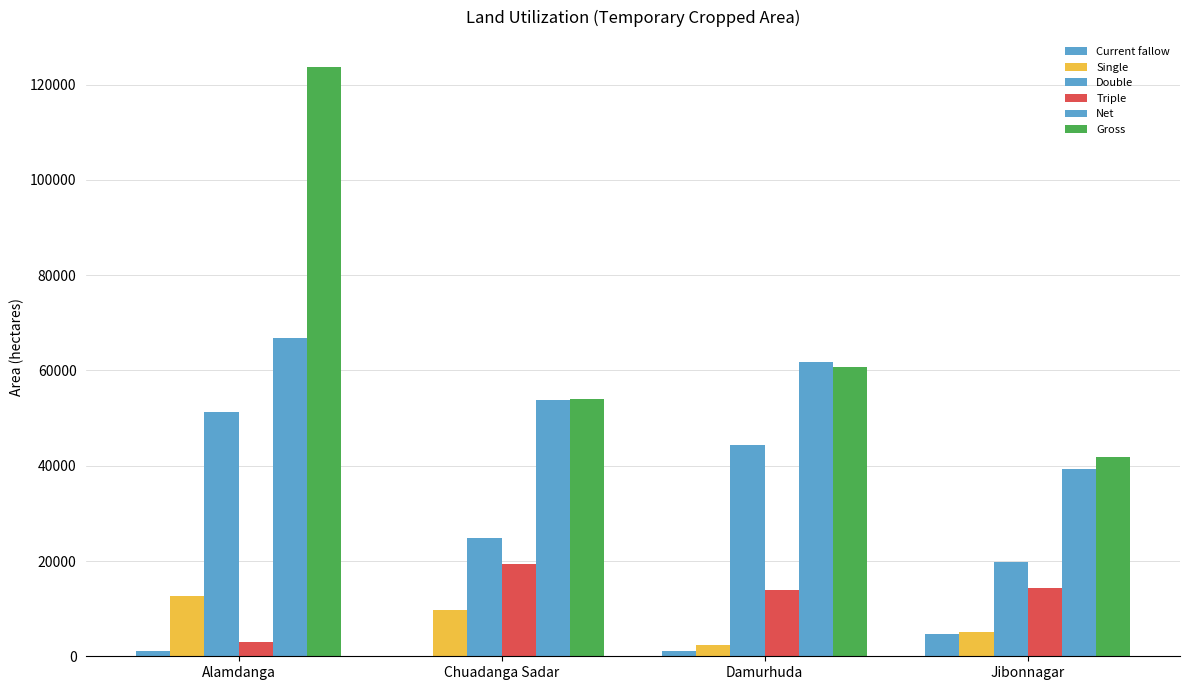

Which series has the widest spread of values?

Gross